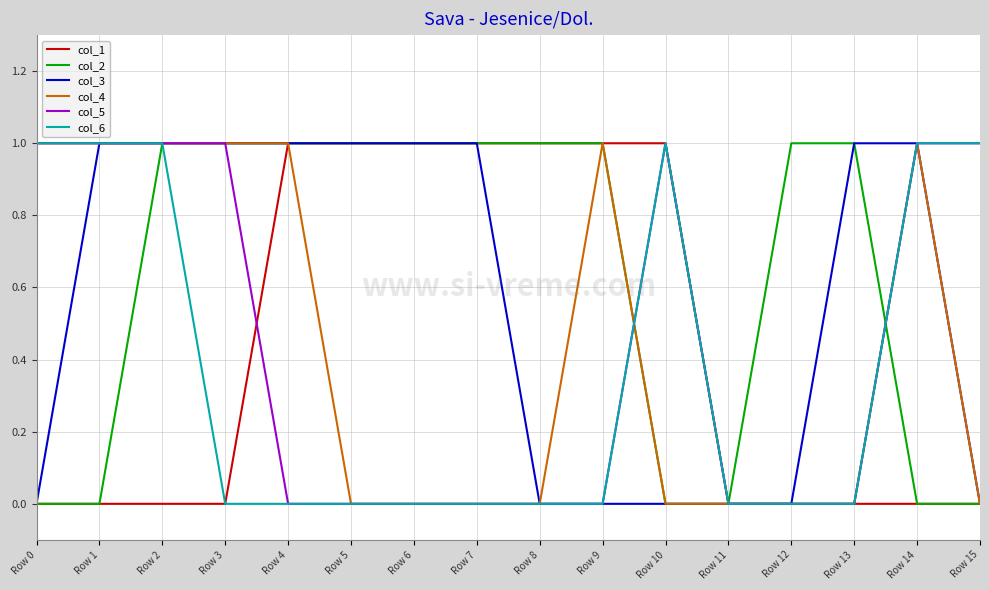

The value of col_3 at Row 14 is 1. True or false?

True